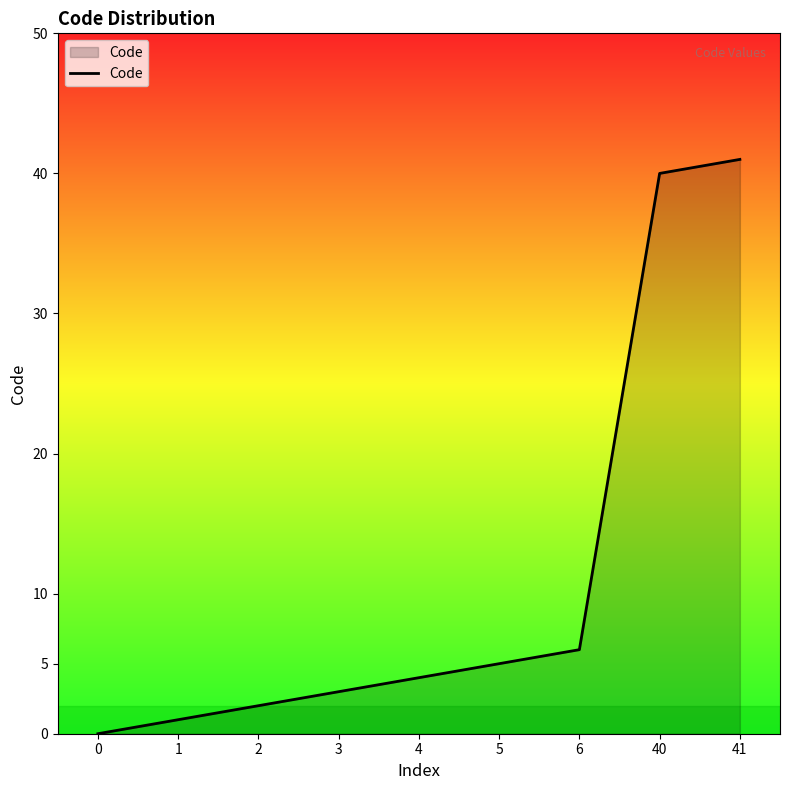

The chart shows a value of 3 at 3. True or false?

True